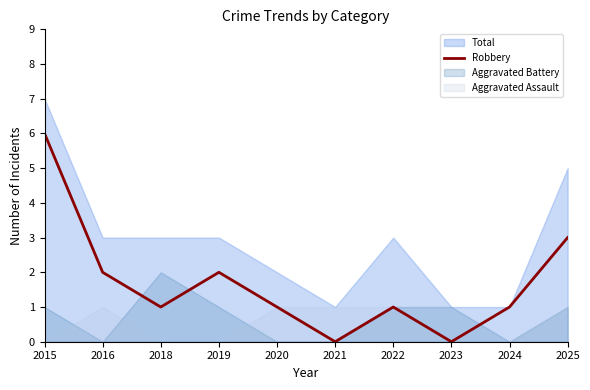

What is the value of the 2nd point from the left?

2